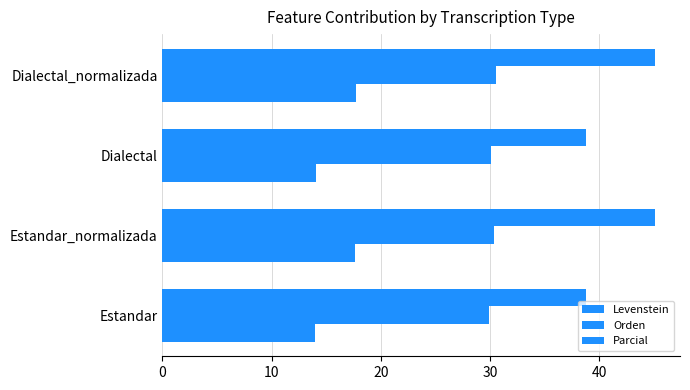

What is the value of the Parcial bar at the 3rd from the left?

38.8